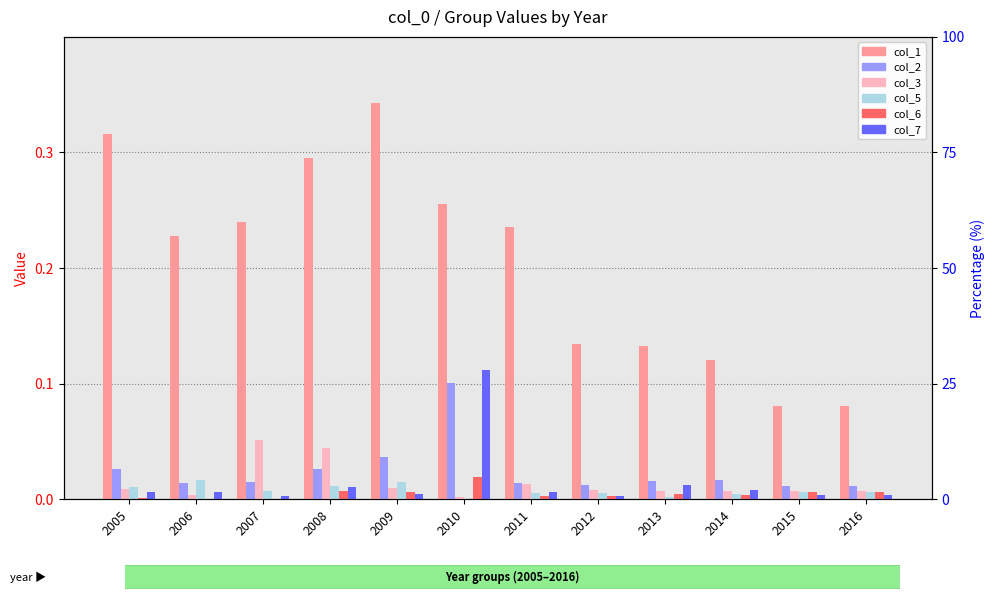

What is the difference between the highest and lowest values at 2016?

0.1